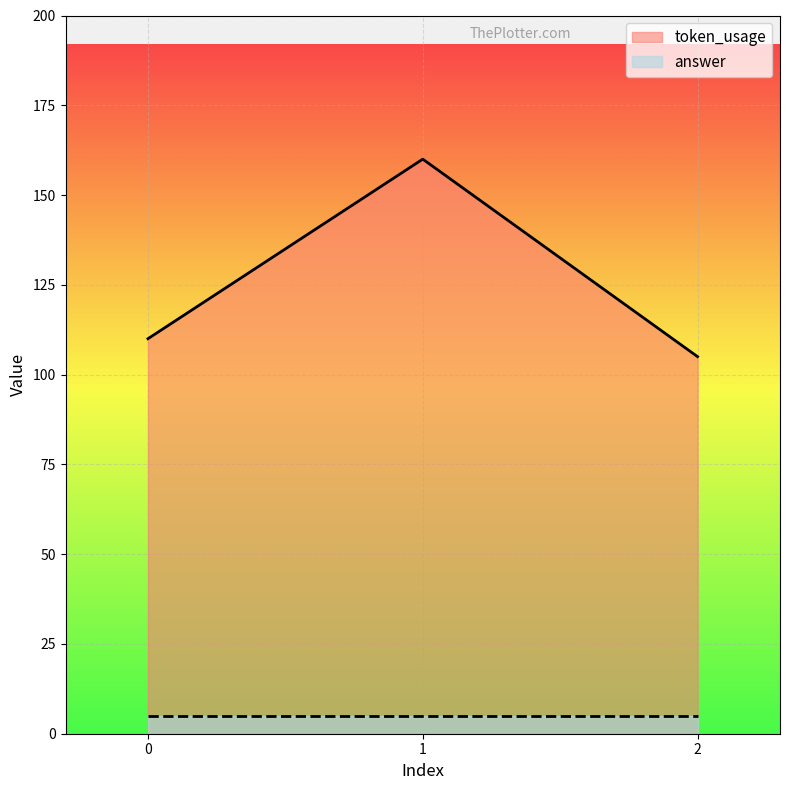

At which category does the chart reach its minimum across all series?

2